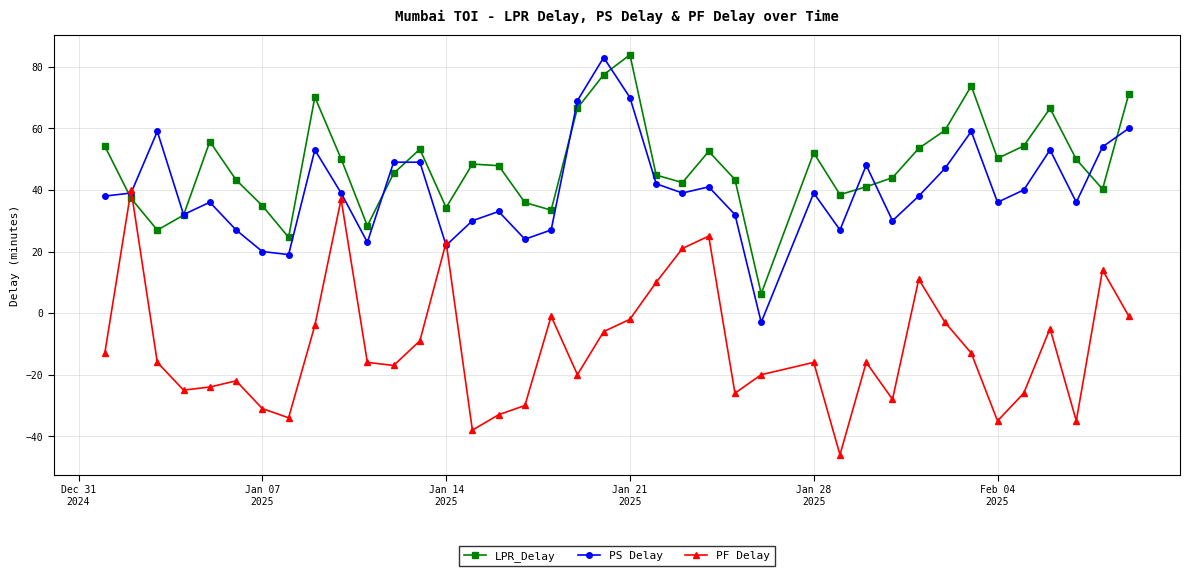

Which series has the largest total across all categories?

LPR_Delay